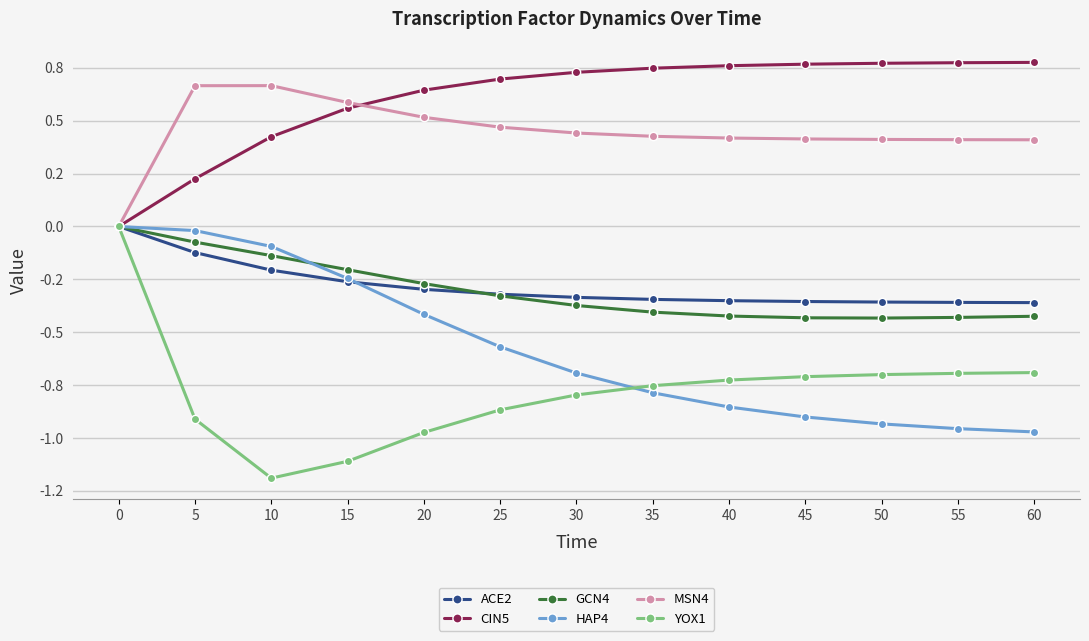

What are all the series names shown in the legend?

ACE2, CIN5, GCN4, HAP4, MSN4, YOX1